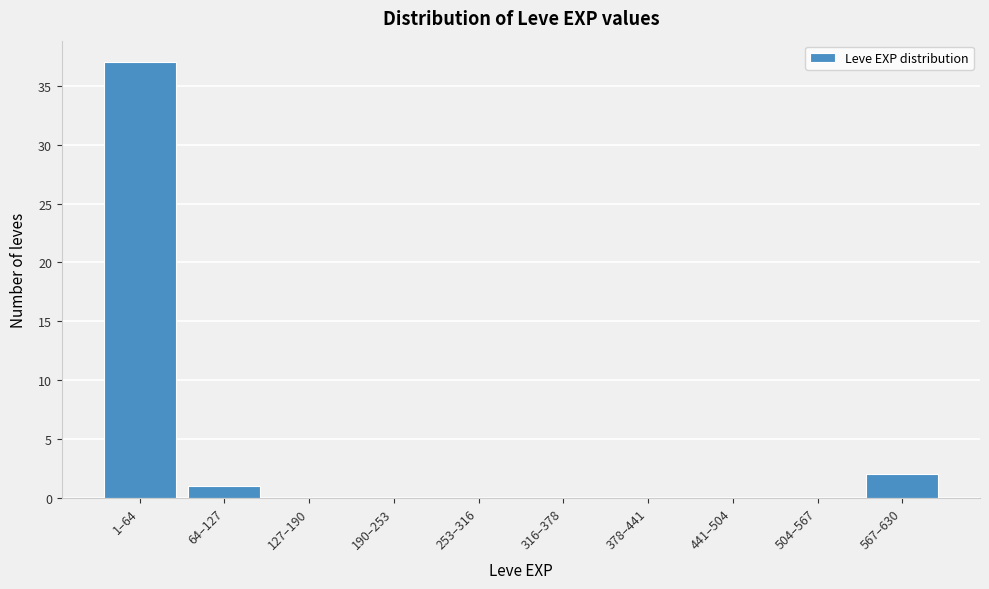

Reading left to right, transcribe all the data shown in this chart.

1–64=37	64–127=1	127–190=0	190–253=0	253–316=0	316–378=0	378–441=0	441–504=0	504–567=0	567–630=2